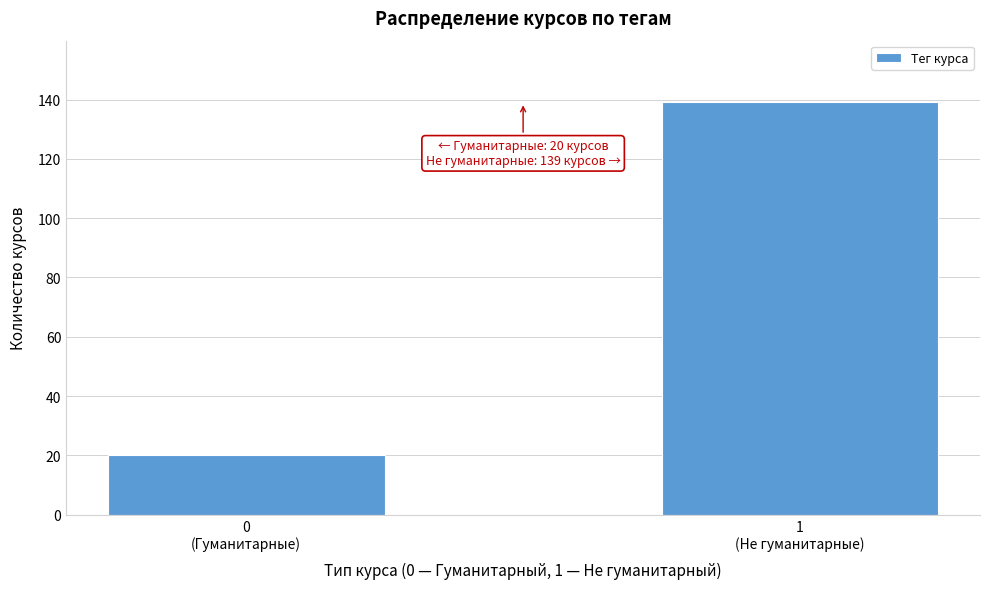

Reading left to right, what are all the values shown in this chart?

20	139